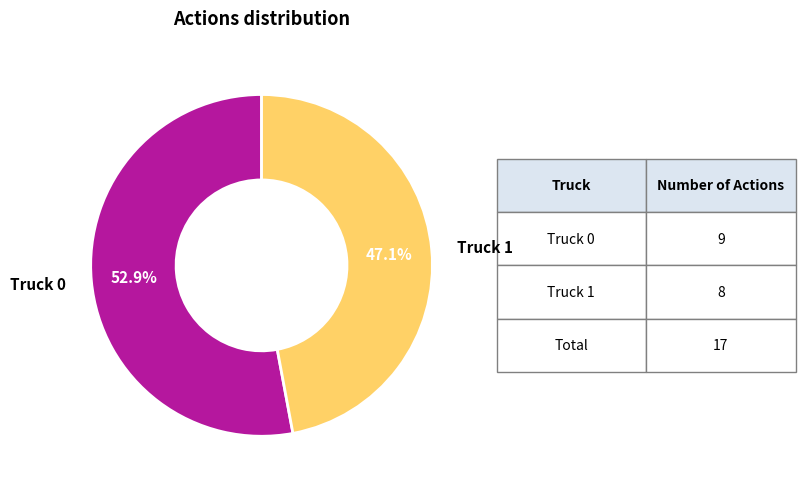

Is the sum of Truck 1 and Truck 0 greater than half?

Yes